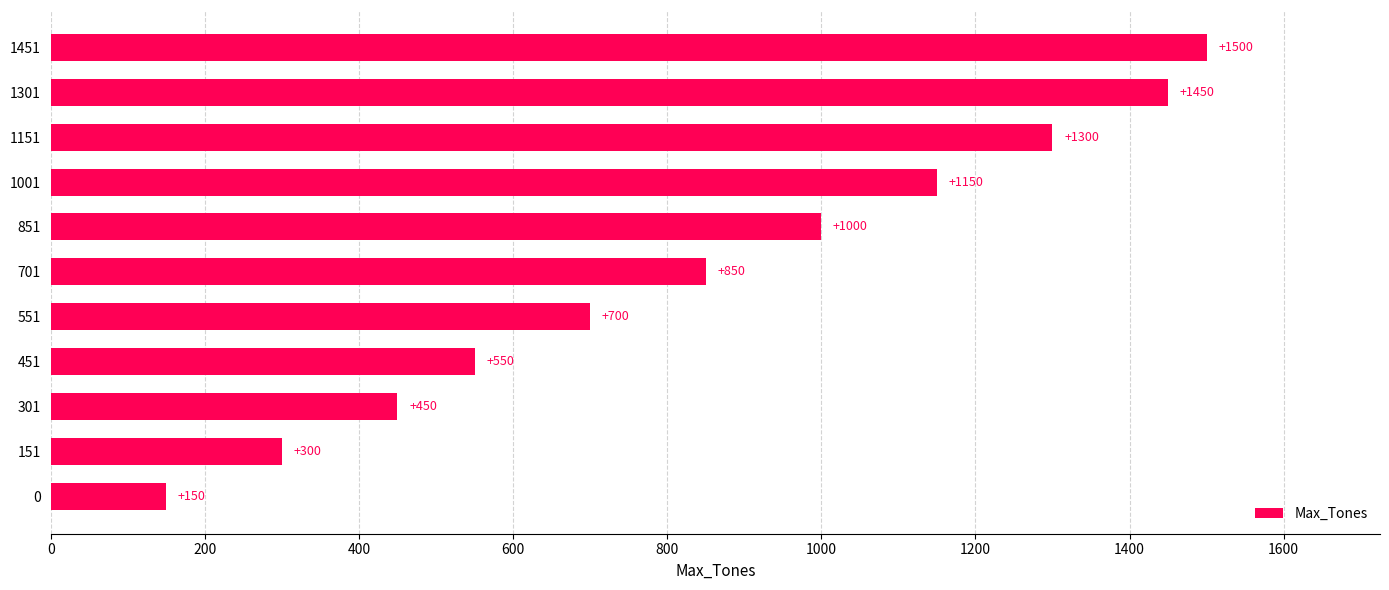

At which label is the value closest to 825?

701